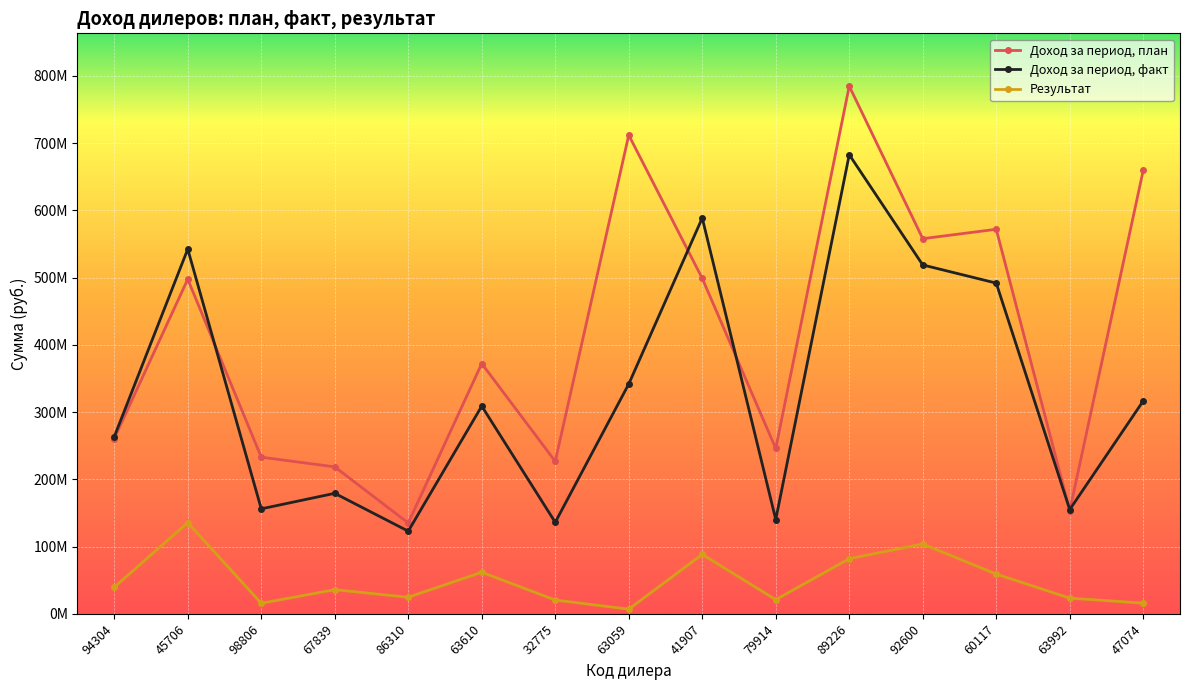

What are all the series names shown in the legend?

Доход за период, план, Доход за период, факт, Результат